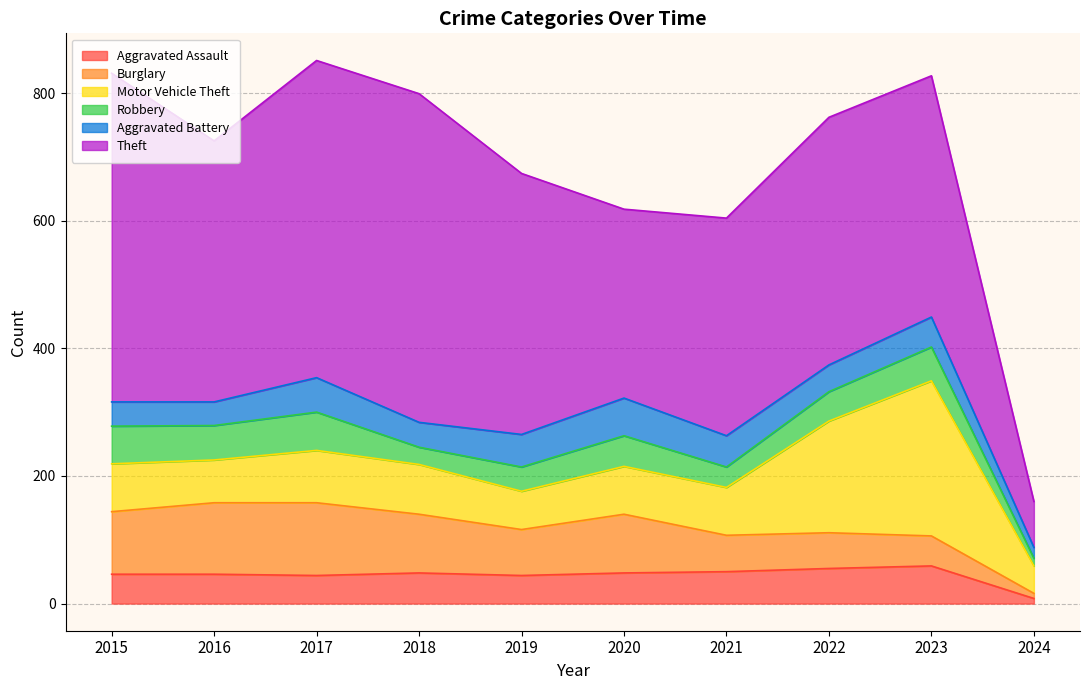

Reading right to left, transcribe all the data shown in this chart.

Aggravated Assault: 2024=8	2023=59	2022=55	2021=50	2020=48	2019=44	2018=48	2017=44	2016=46	2015=46
Burglary: 2024=8	2023=47	2022=56	2021=57	2020=92	2019=72	2018=92	2017=114	2016=112	2015=98
Motor Vehicle Theft: 2024=43	2023=243	2022=175	2021=75	2020=75	2019=60	2018=78	2017=82	2016=67	2015=75
Robbery: 2024=12	2023=53	2022=46	2021=32	2020=48	2019=38	2018=27	2017=60	2016=54	2015=59
Aggravated Battery: 2024=17	2023=47	2022=42	2021=49	2020=59	2019=51	2018=39	2017=54	2016=37	2015=38
Theft: 2024=72	2023=378	2022=388	2021=341	2020=296	2019=409	2018=515	2017=497	2016=409	2015=515